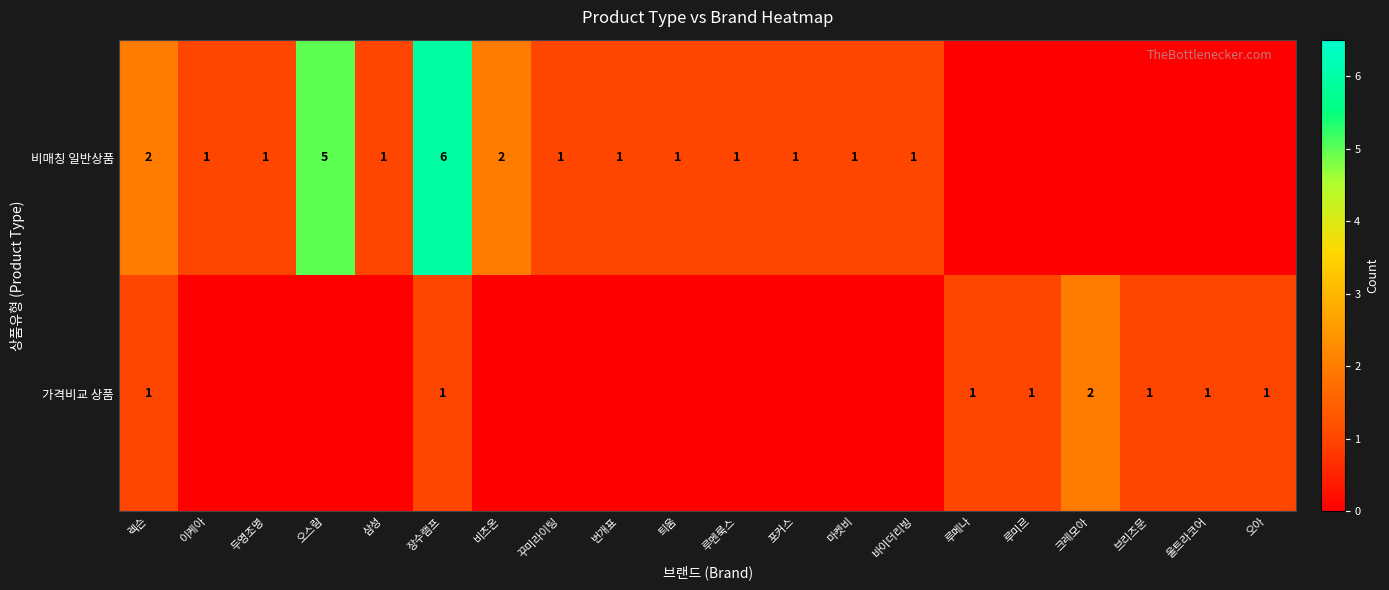

What is the total value across all series at 렉슨?

3